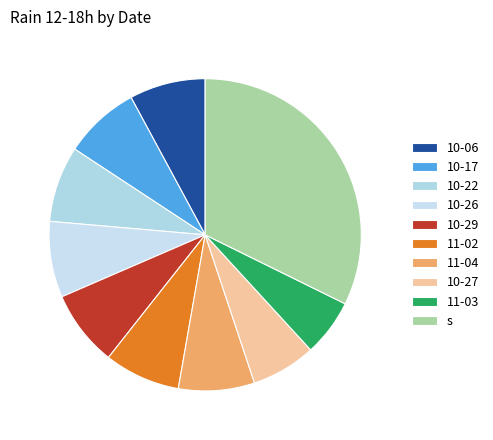

How many slices are in this pie chart?

10